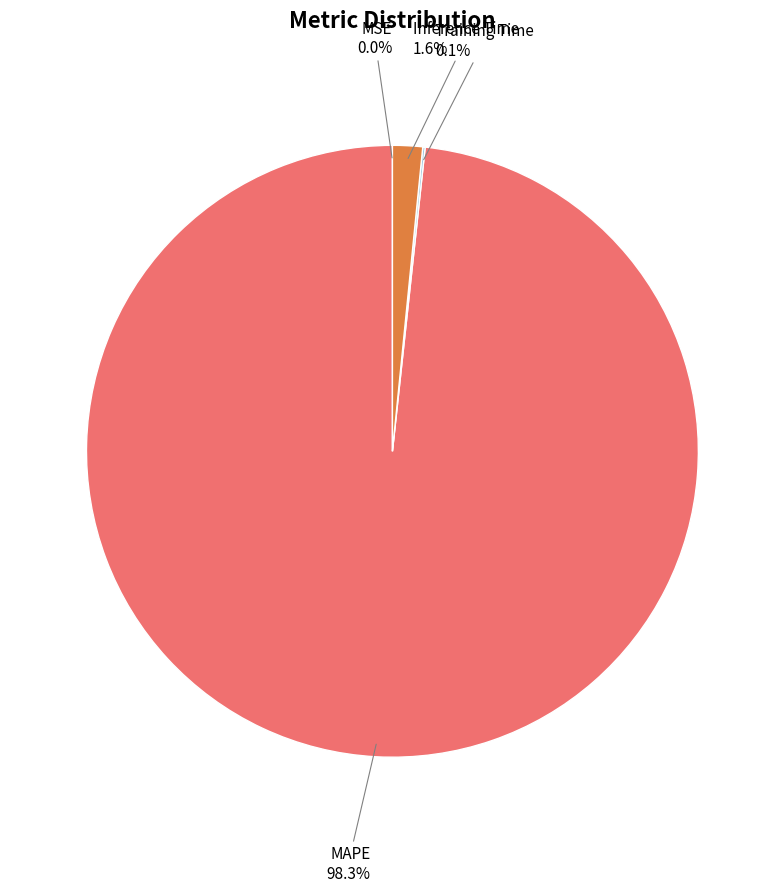

True or false: Inference Time accounts for 10% of the total.

False